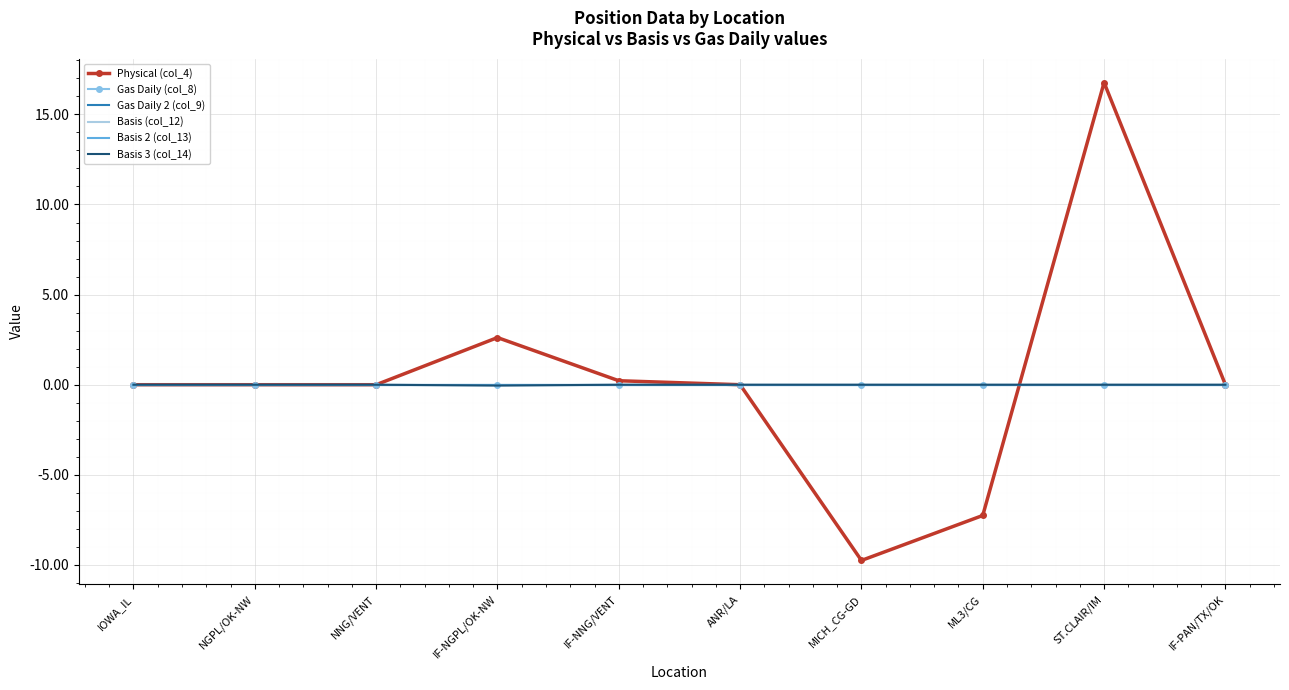

How many intersections are there between Physical (col_4) and Gas Daily (col_8)?

1